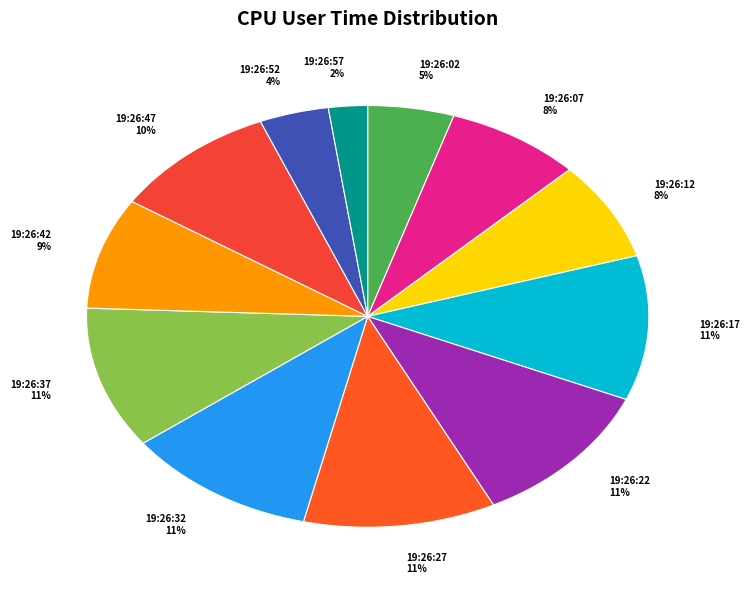

Which category has the smallest portion of the pie?

19:26:57